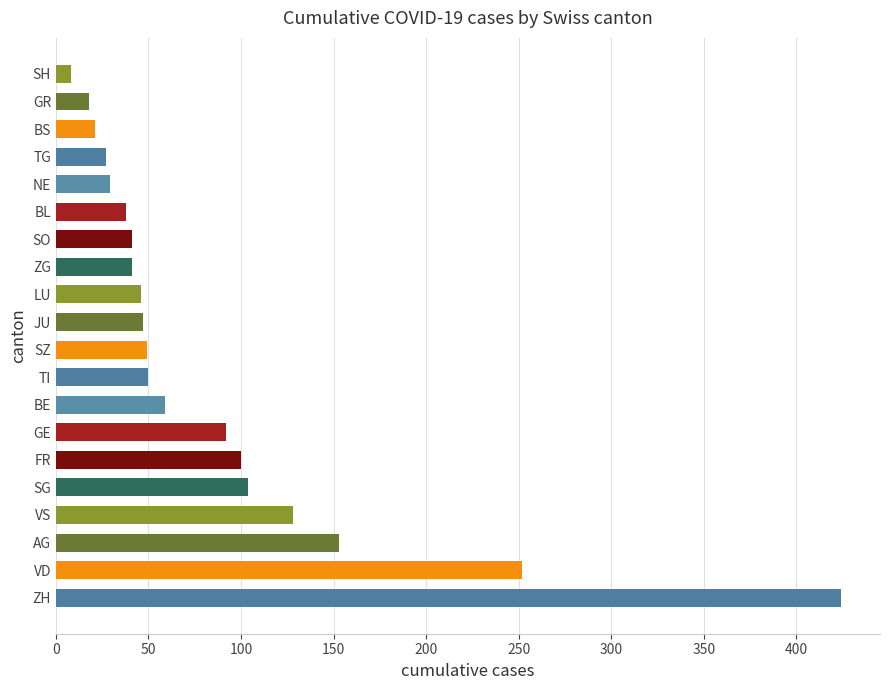

What is the maximum value shown in the chart?

424